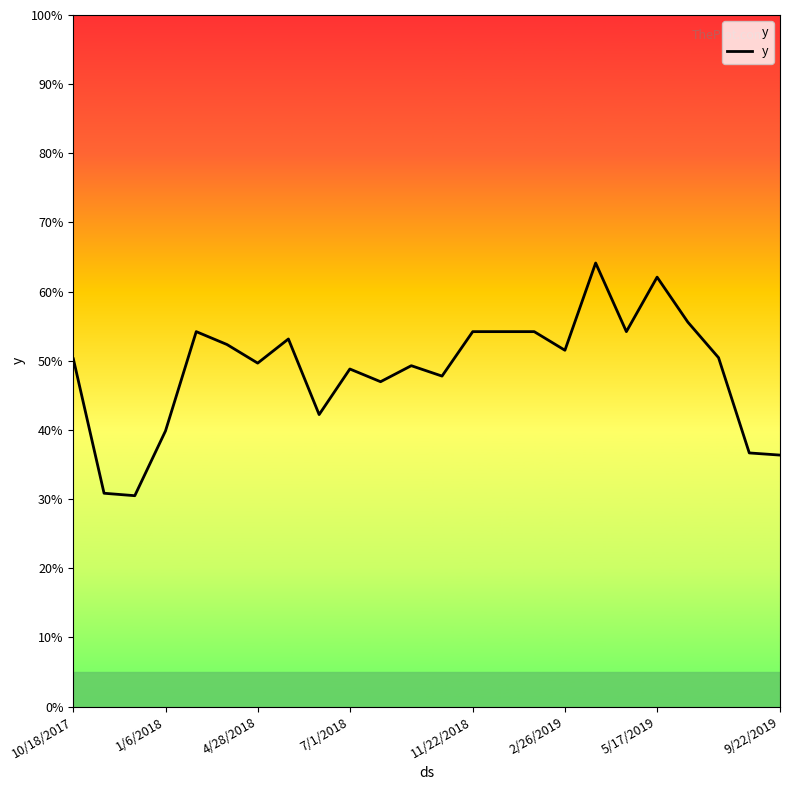

What is the value of the 2nd point from the left?

0.3